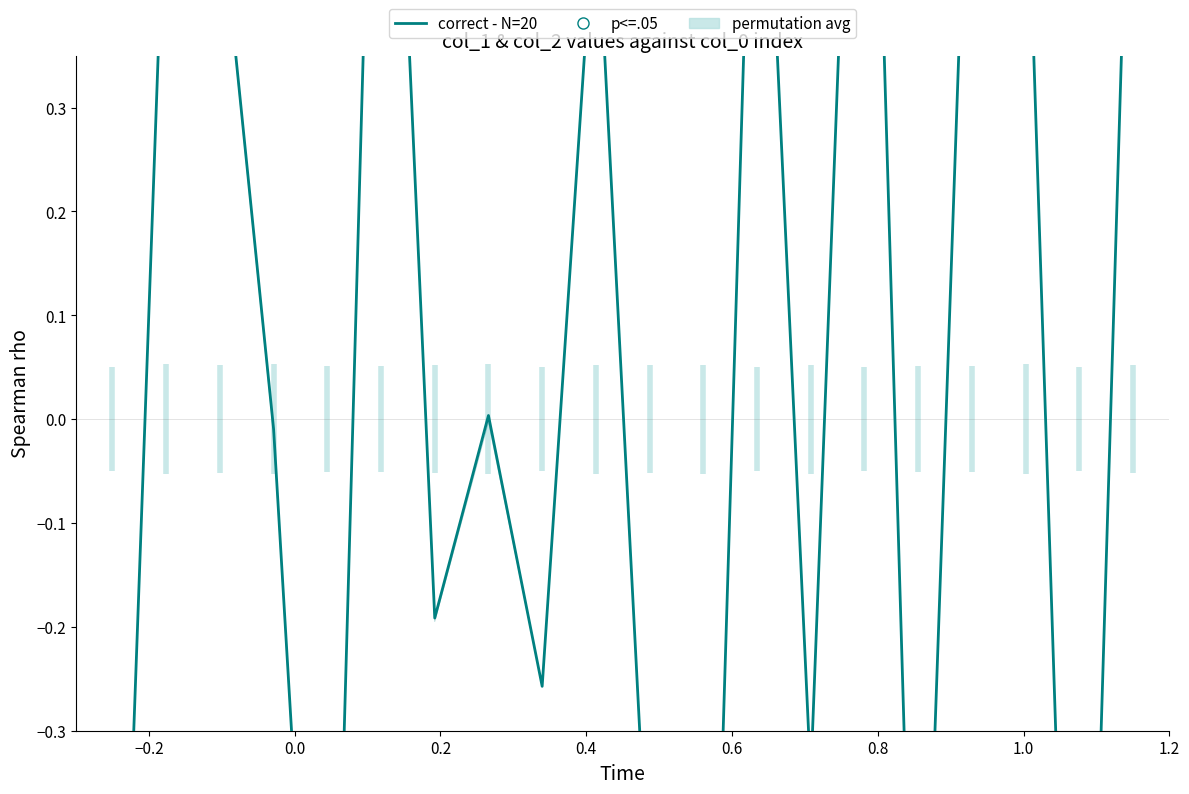

At how many categories does at least one series exceed 0?

10